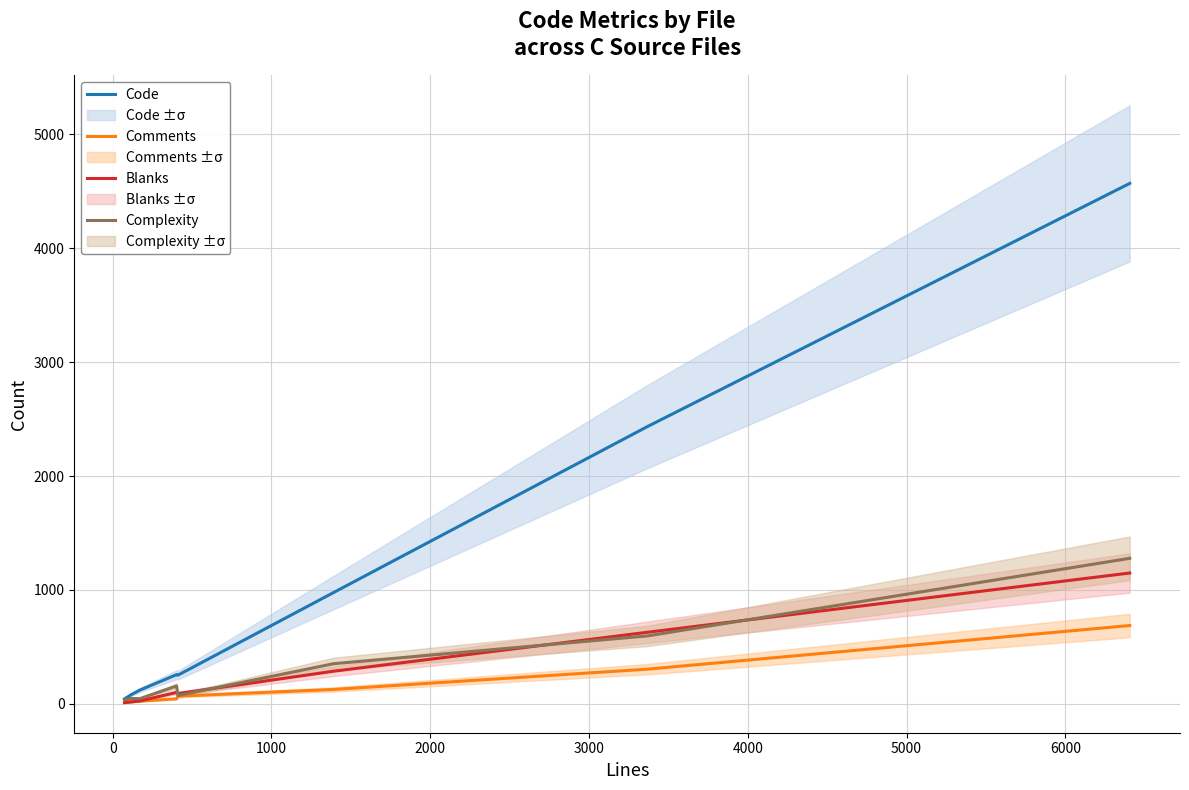

Which series has the widest spread of values?

Code